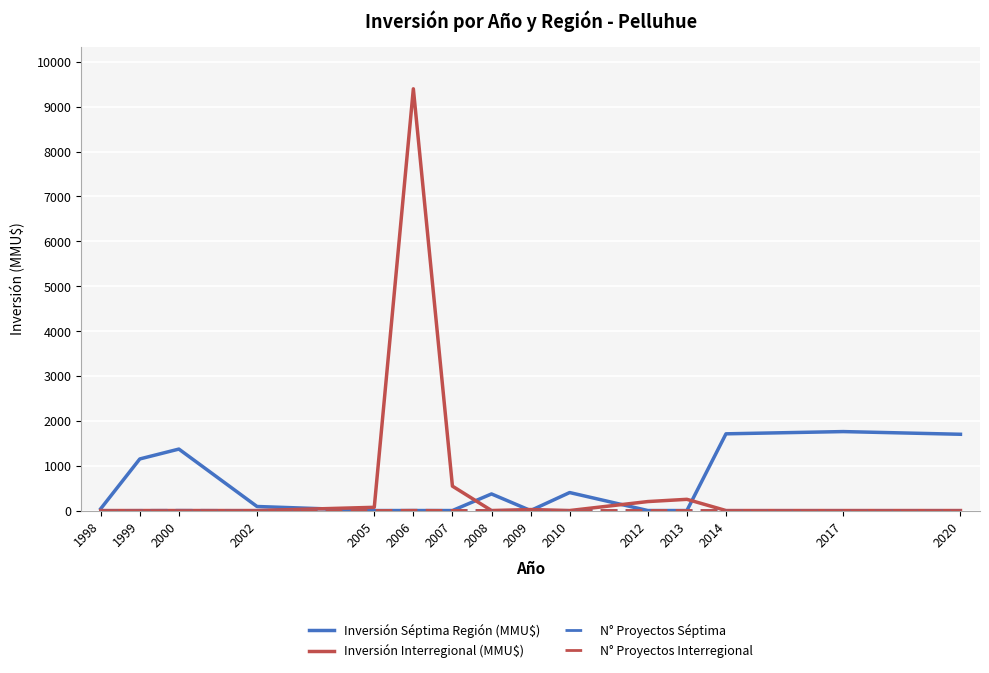

How many lines are shown in the chart?

4